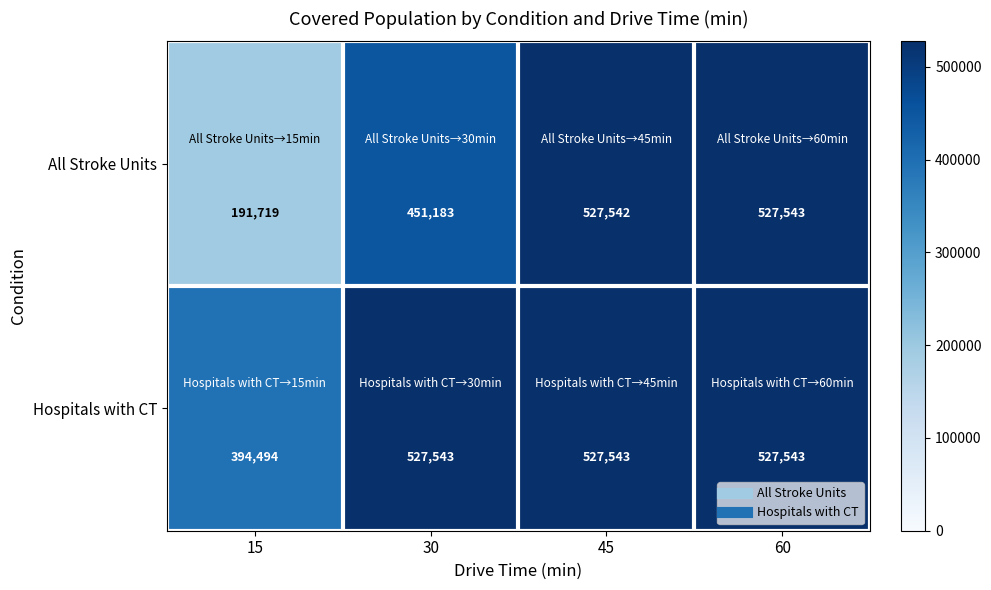

The All Stroke Units series shows 926822 at 45. True or false?

False